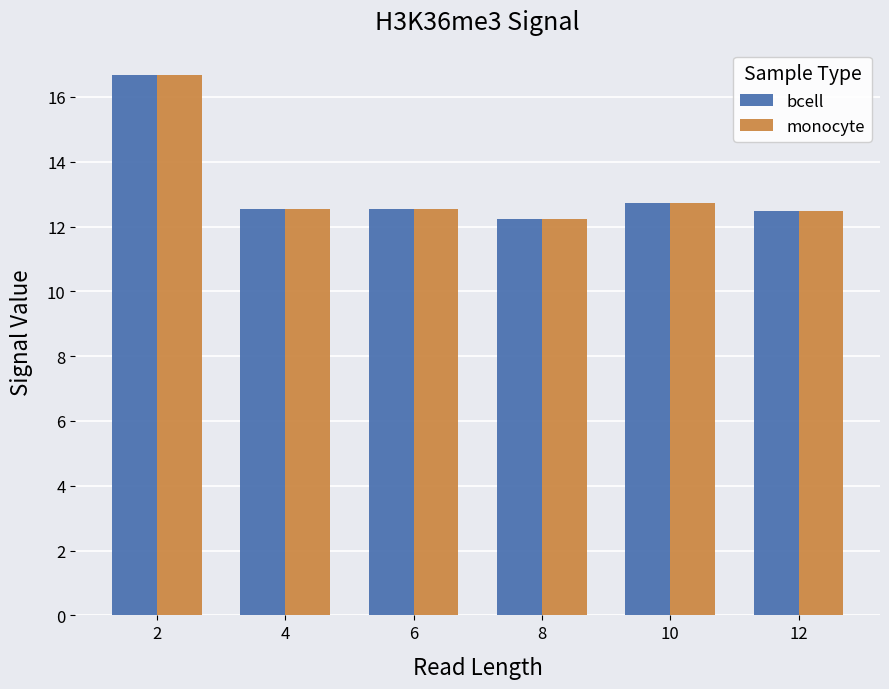

True or false: monocyte has a value of 18.8 at 4.

False